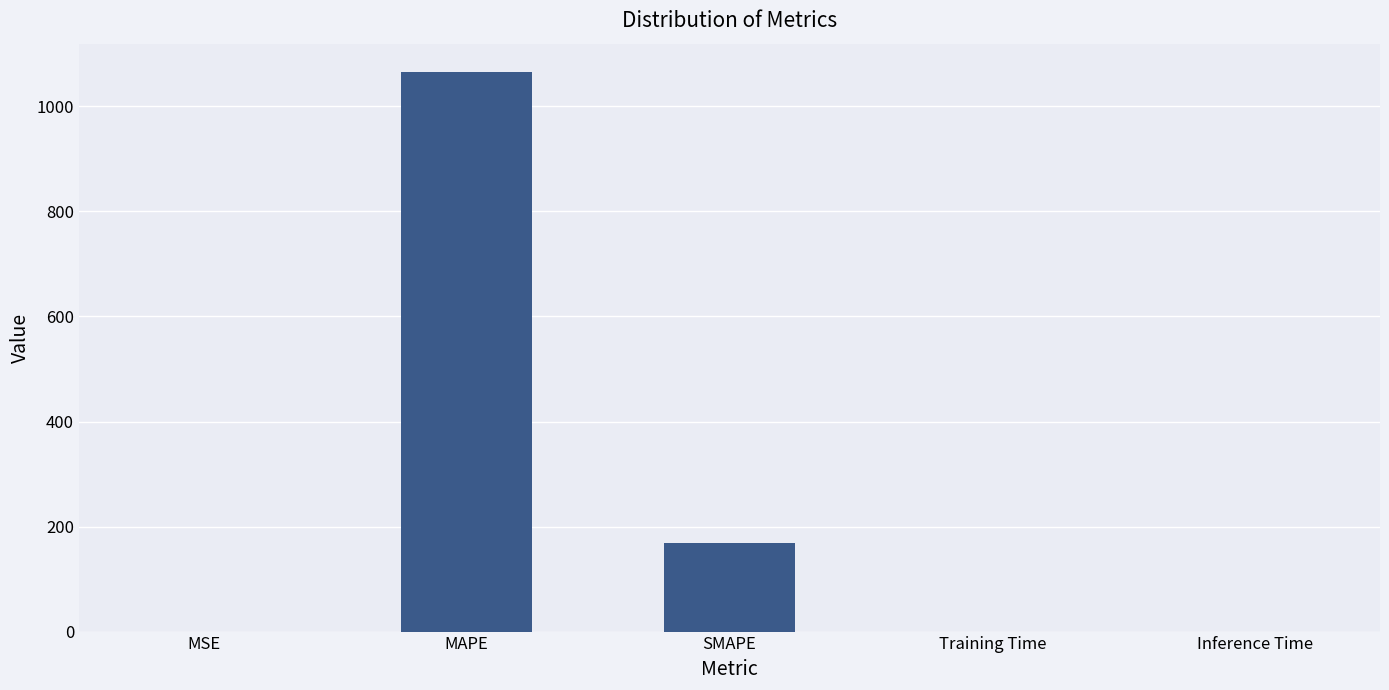

True or false: the data shows 1066.2 at MAPE.

True